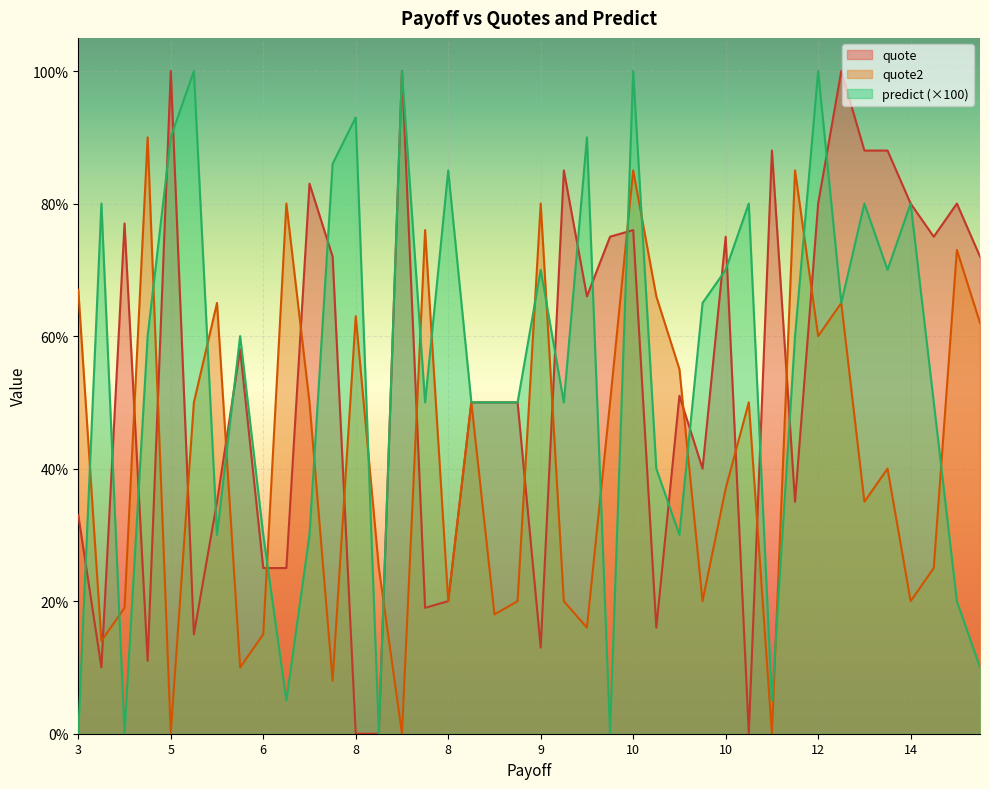

What is the average value of the quote series?

53